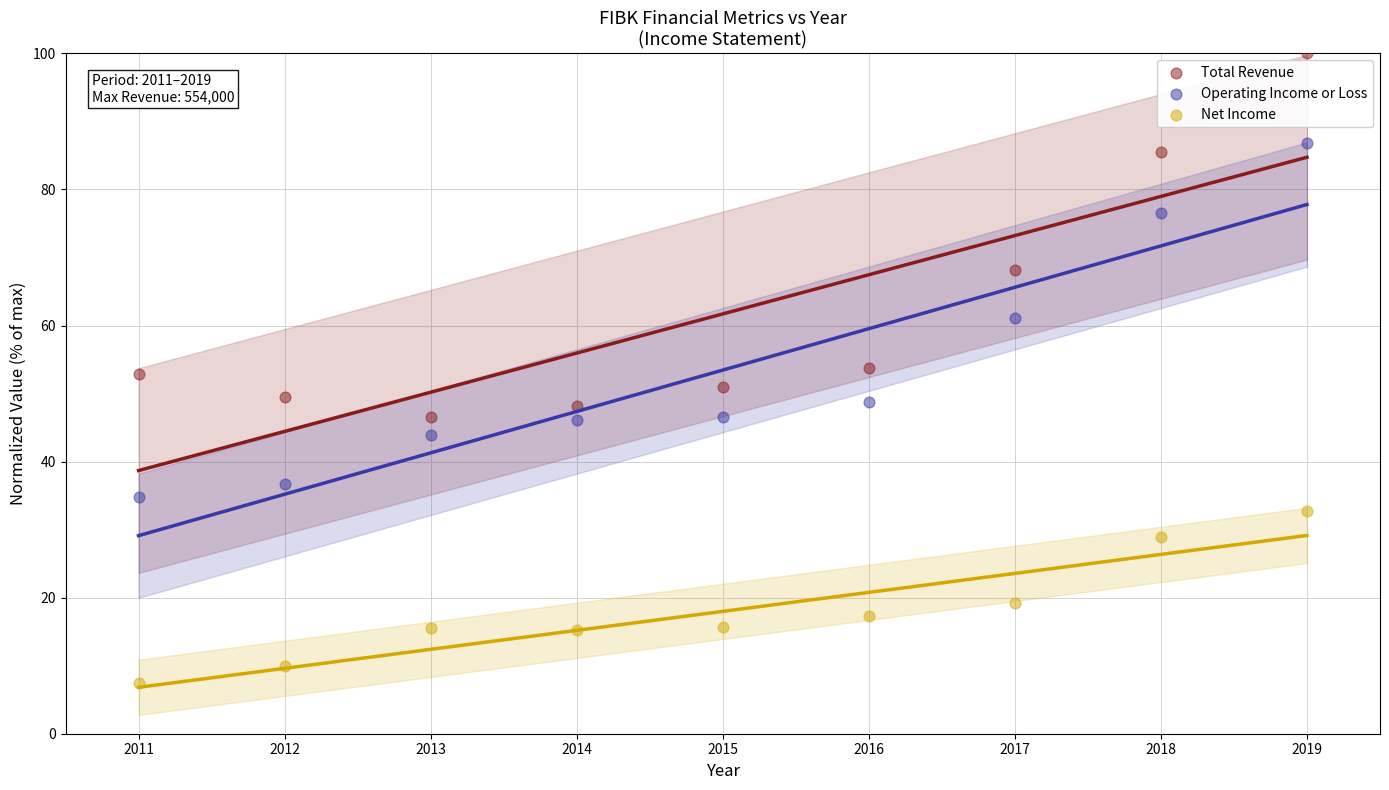

In the Total Revenue series, what Y value is closest to 73?

68.2